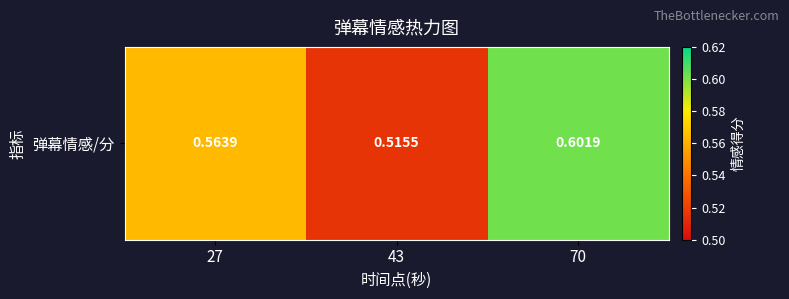

True or false: the data shows 0.6 at 27.

True